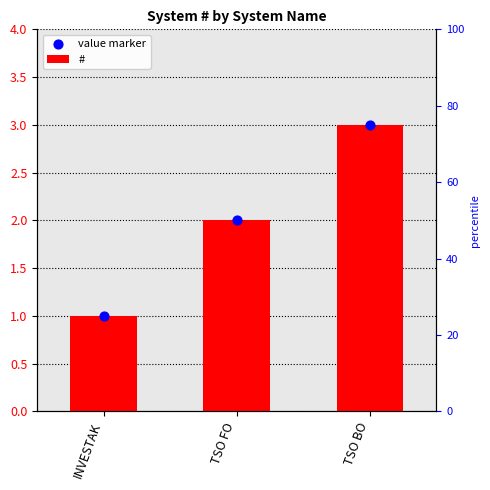

Which series contains the highest Y value?

#